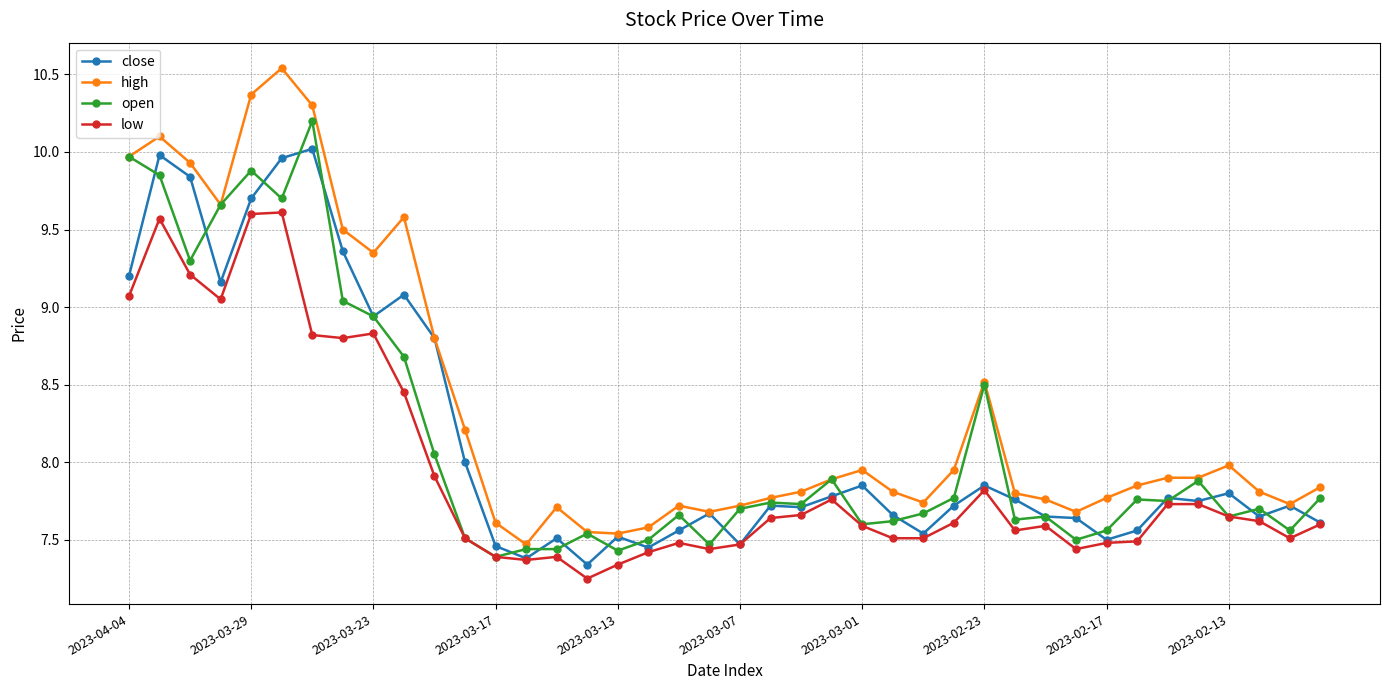

Does the chart display data point markers on the line(s)?

Yes